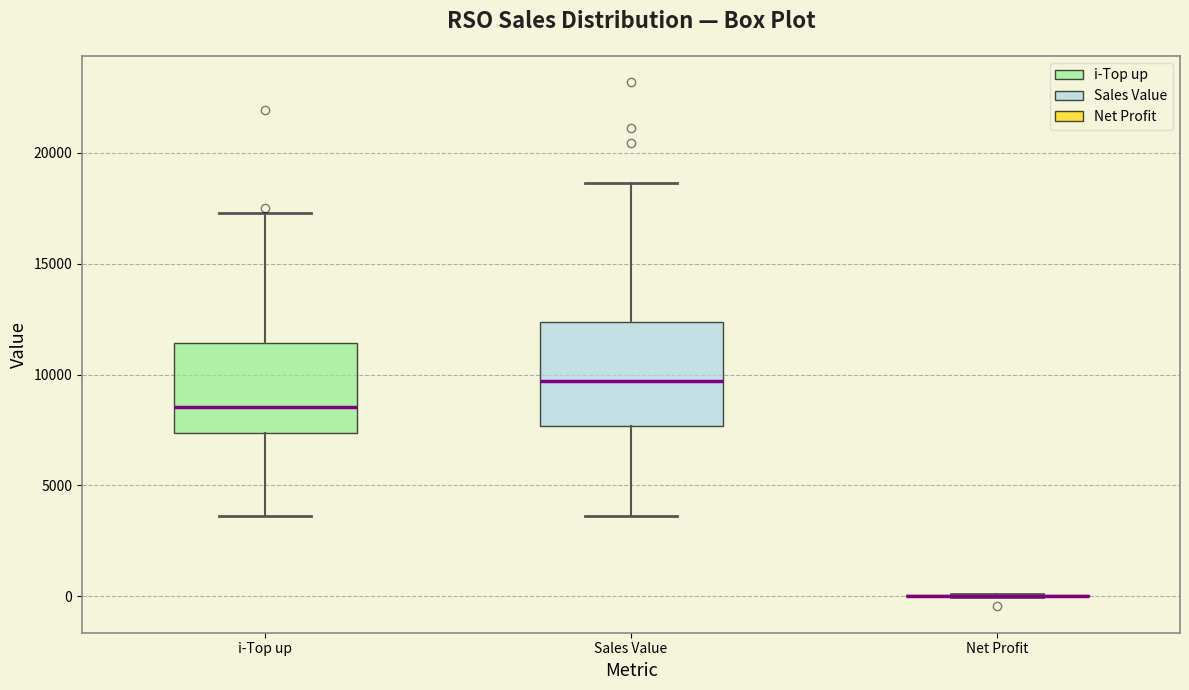

Reading left to right, transcribe this box plot: for each box, give where its median line is, the range the box spans, and where its two whiskers end, as read against the y-axis. The values are not printed on the chart, so give them approximately, as read against the axis.

i-Top up: median 8500, box 7500 to 11500, whiskers 3500 to 17500
Sales Value: median 9500, box 7500 to 12500, whiskers 3500 to 18500
Net Profit: box collapsed to a line at 0, whiskers 0 to 0